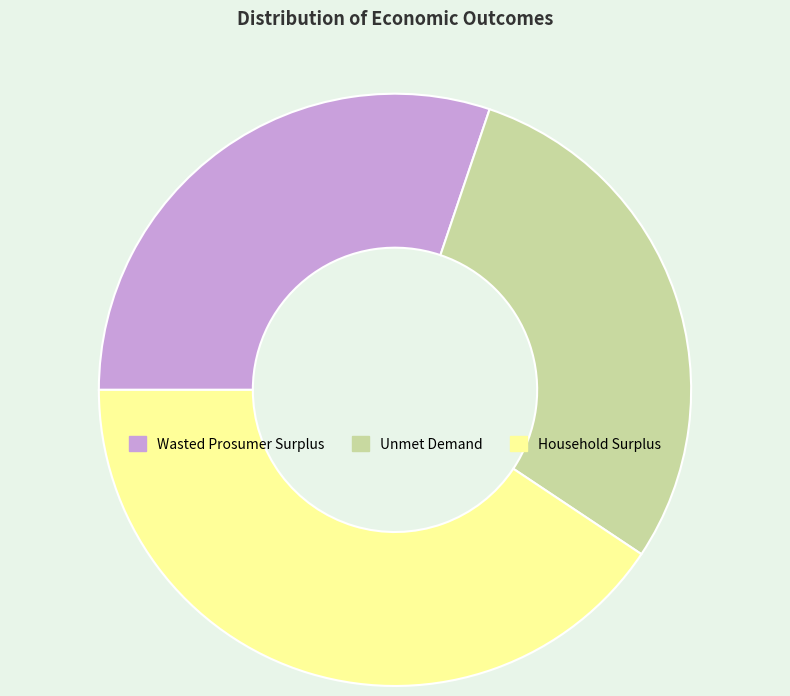

Between Wasted Prosumer Surplus and Household Surplus, which is larger?

Household Surplus